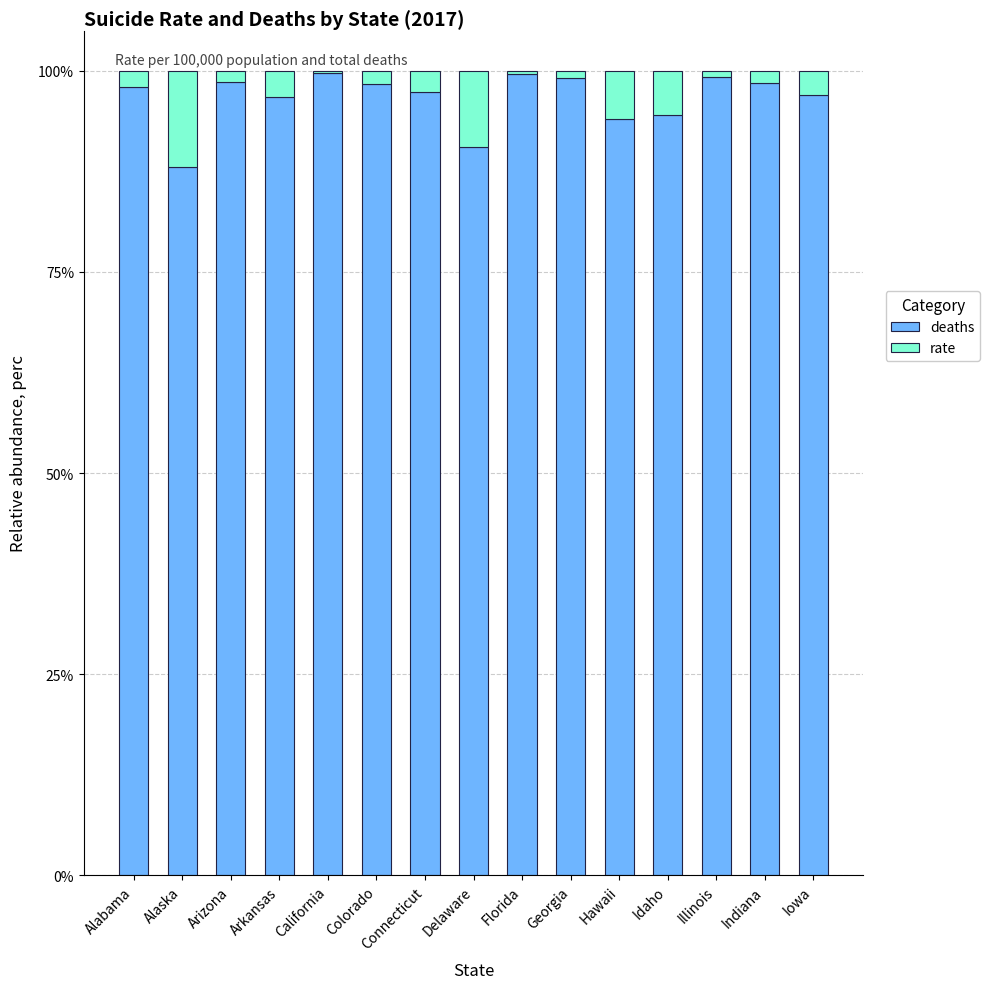

Does the chart contain stacked bars?

Yes